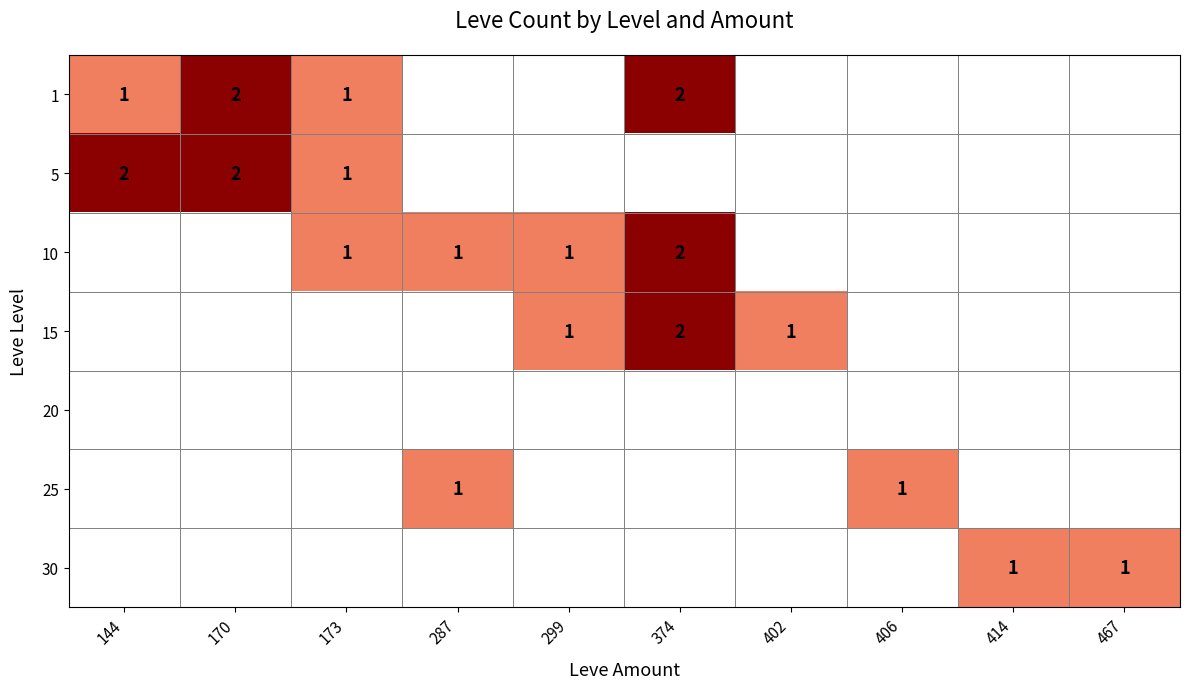

Between 173 and 406, which is larger?

173